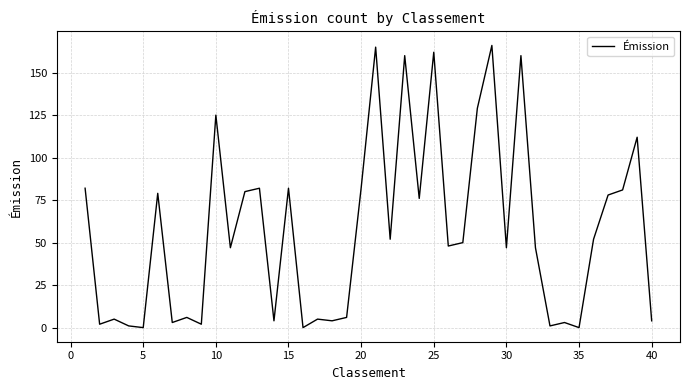

What is the maximum value shown in the chart?

166